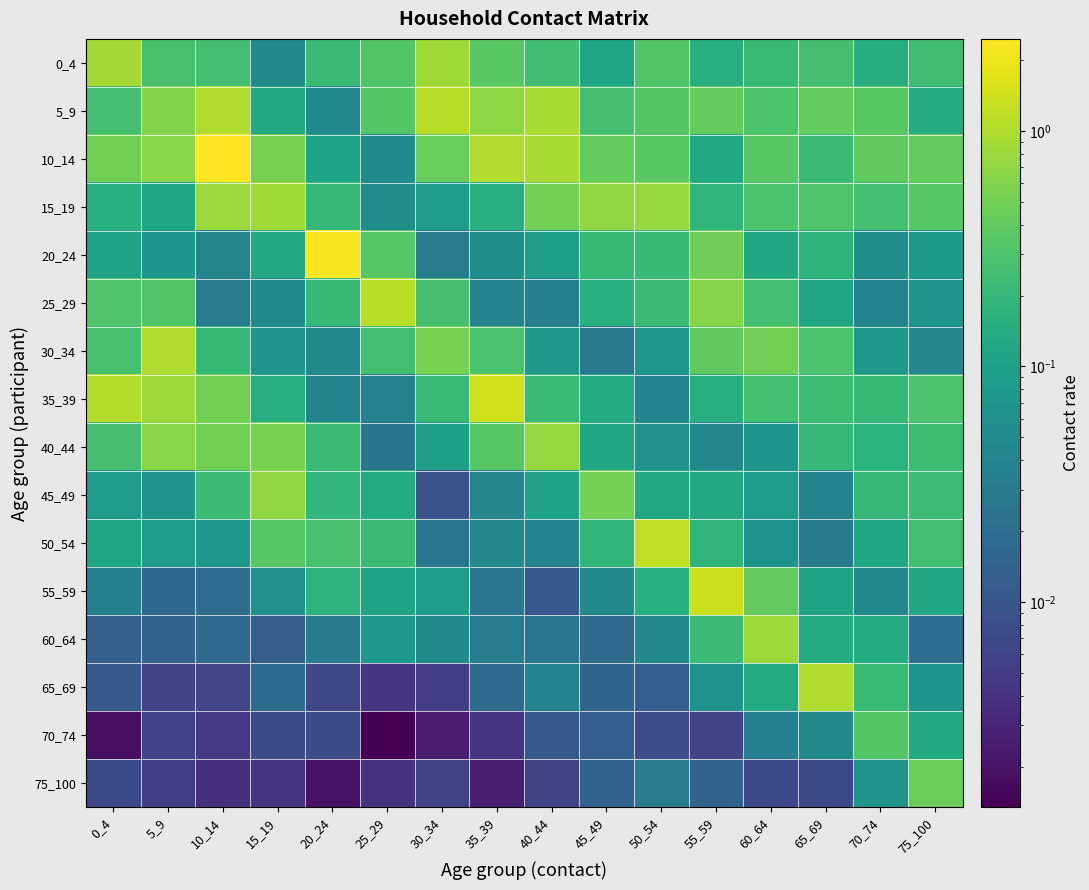

How many series are shown in this chart?

16